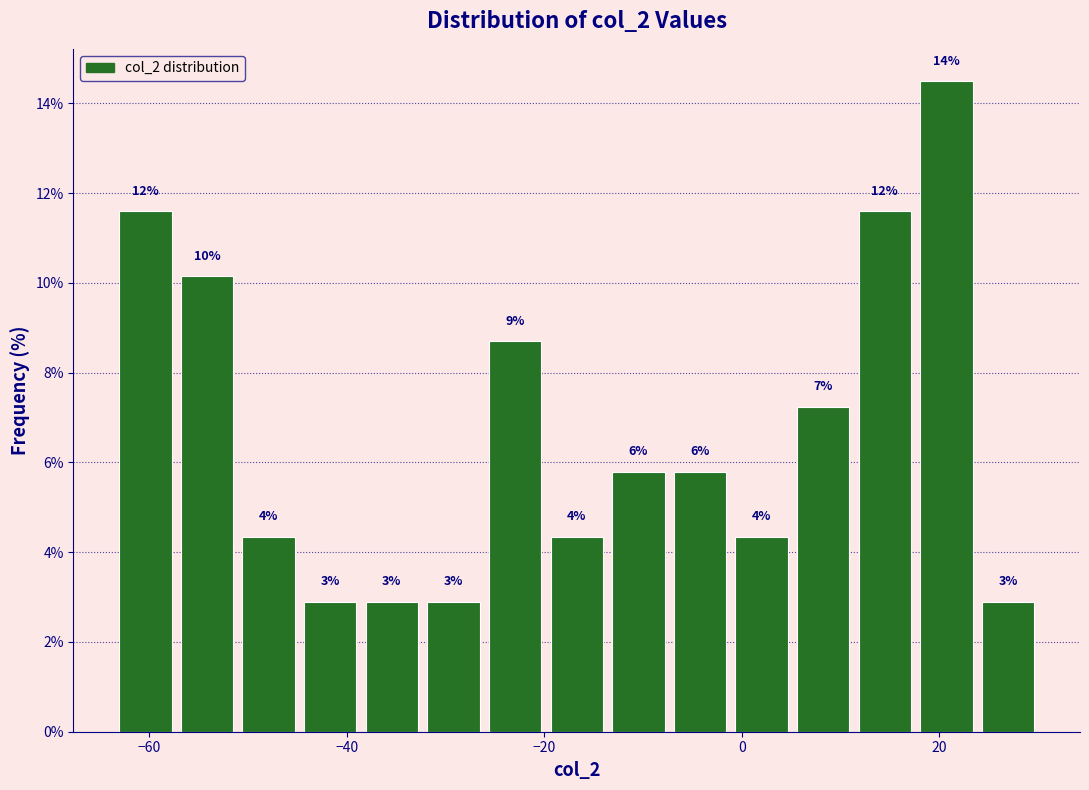

Read against the x-axis, roughly where is the centre of the tallest bar?

20